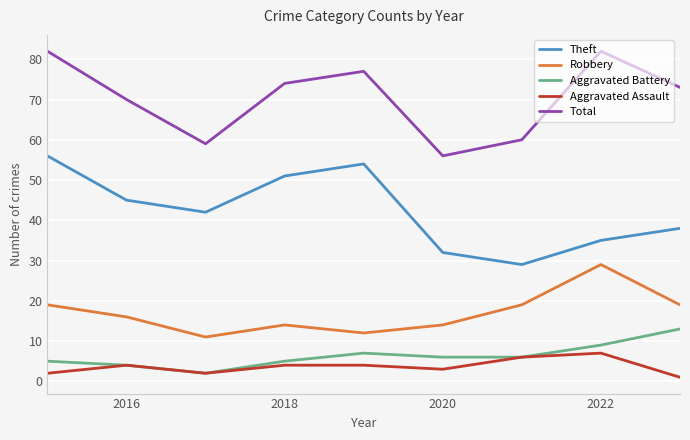

Which series has the largest total across all categories?

Total